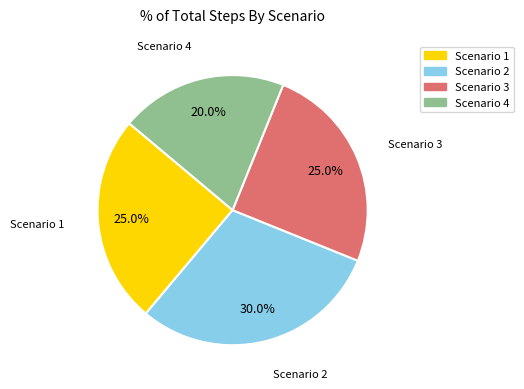

Which slice is the largest?

Scenario 2